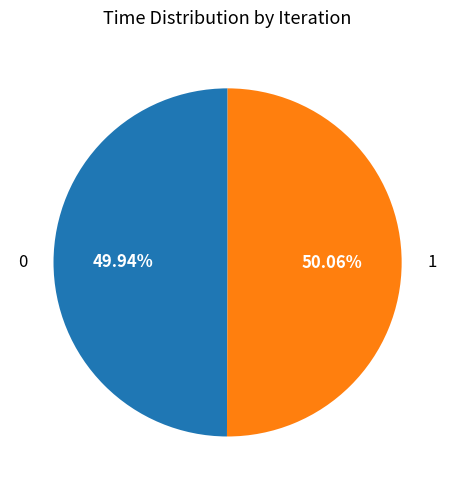

The 0 slice represents 50% of the pie. True or false?

True